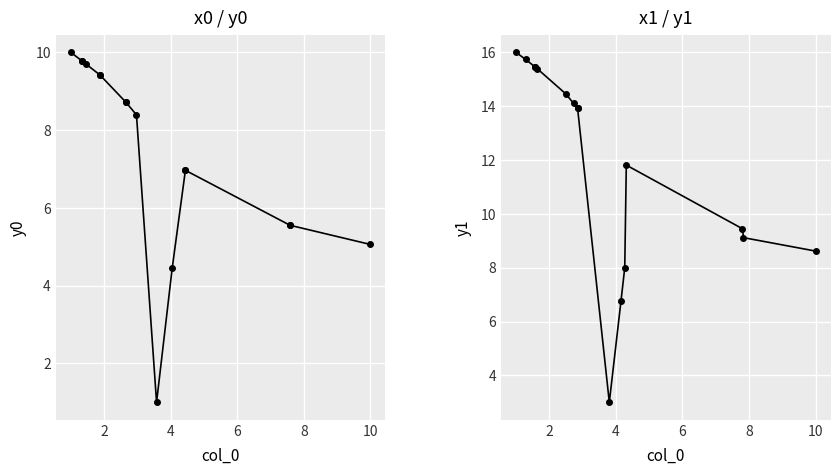

Which series changed the most between 6 and 15?

x1/y1